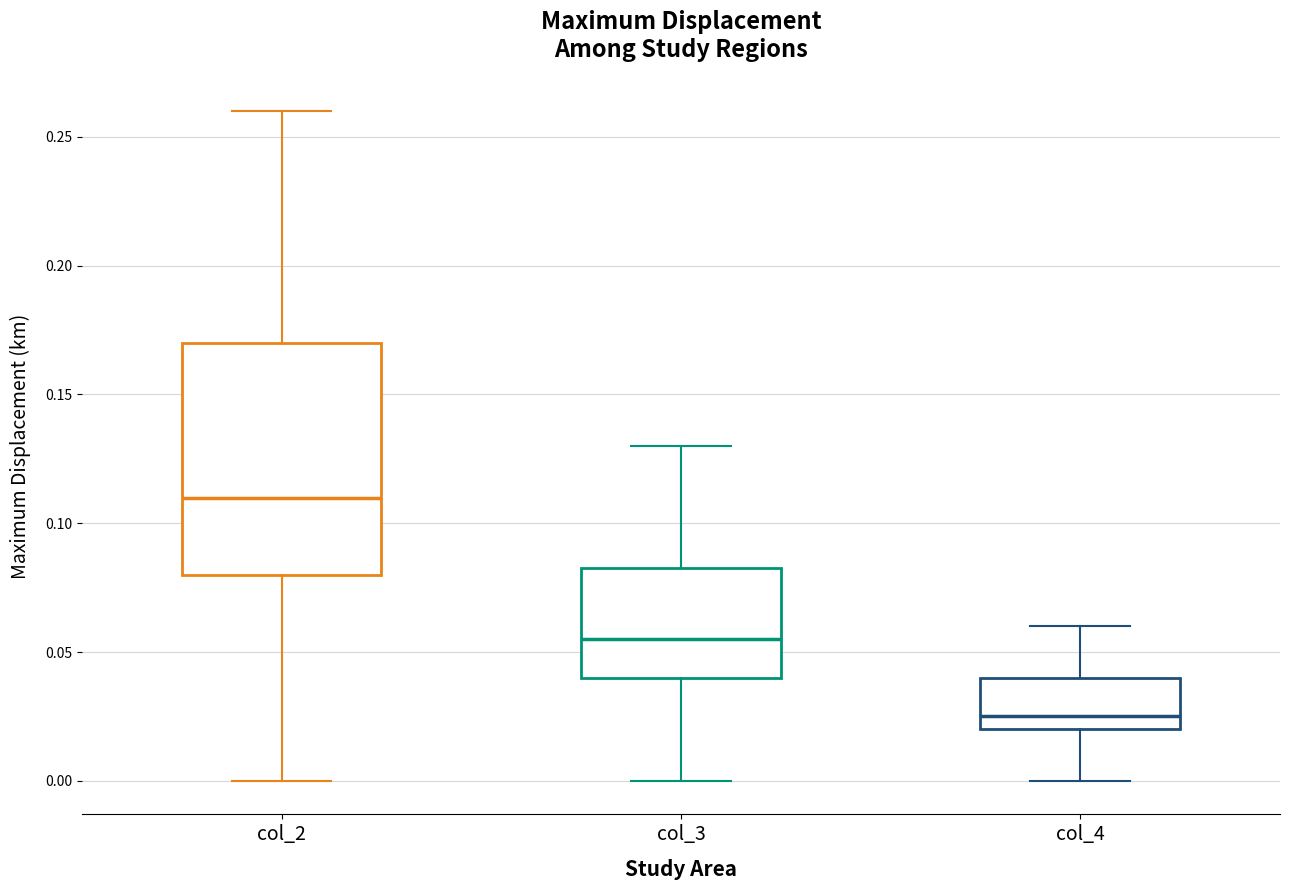

Reading left to right, read every box against the y-axis: the position of its median line, the range the box covers, and the ends of its whiskers. The values are not printed on the chart, so give them approximately, as read against the axis.

col_2: median 0.110, box 0.080 to 0.170, whiskers 0.000 to 0.260
col_3: median 0.055, box 0.040 to 0.085, whiskers 0.000 to 0.130
col_4: median 0.025, box 0.020 to 0.040, whiskers 0.000 to 0.060